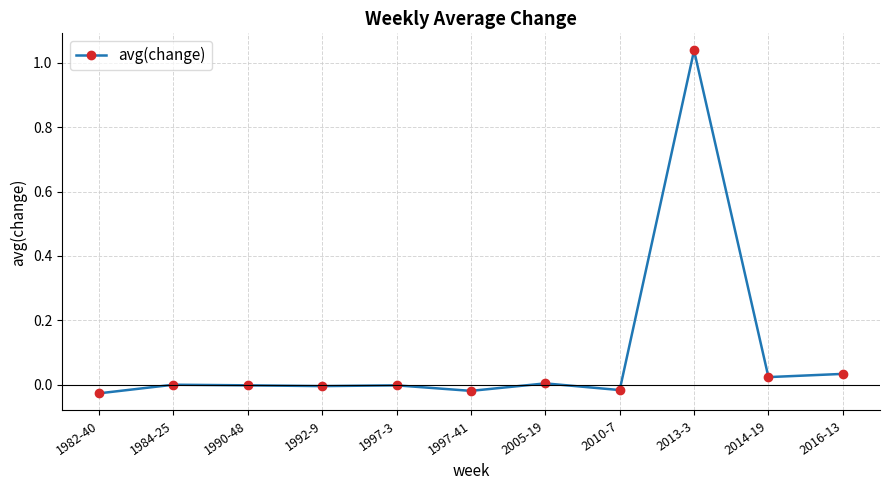

True or false: the data shows 0.0 at 2005-19.

True